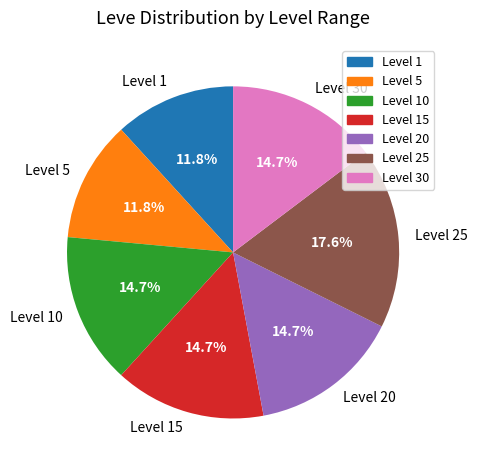

True or false: Level 5 accounts for 12% of the total.

True